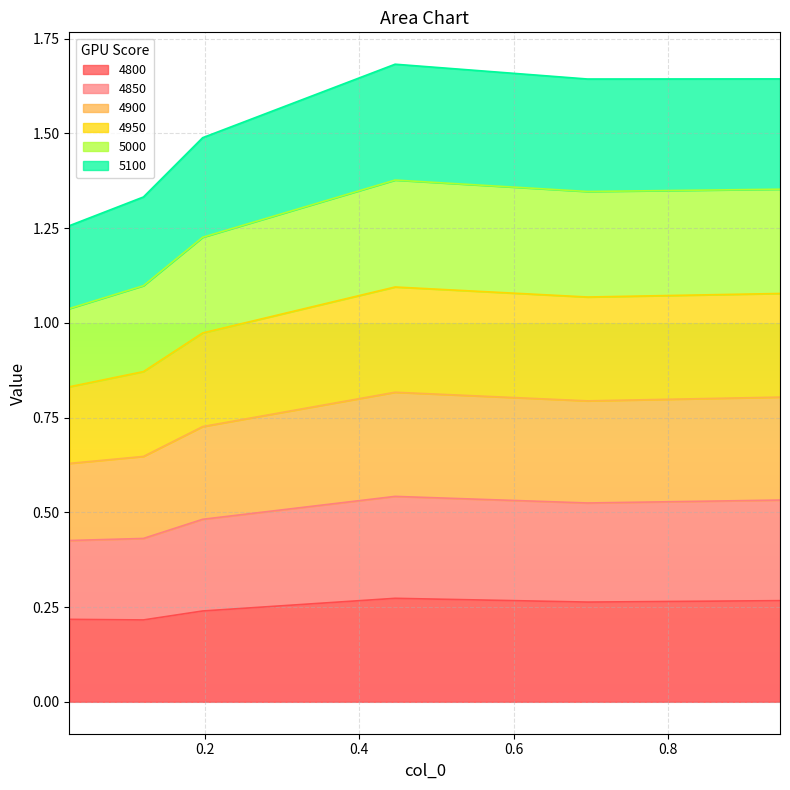

What position from the right is 0.1205479452054795?

5